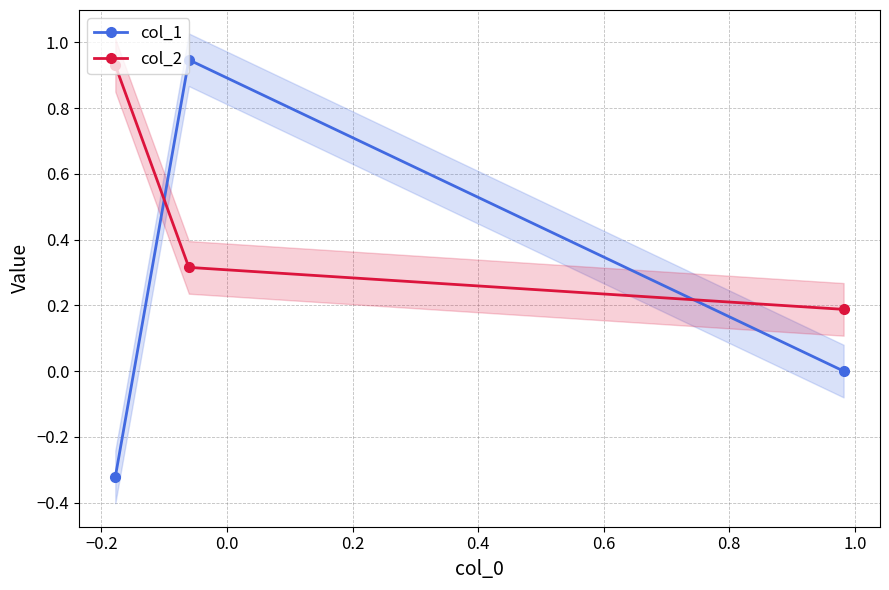

What is the value of the col_2 point at the 2nd from the left?

0.3